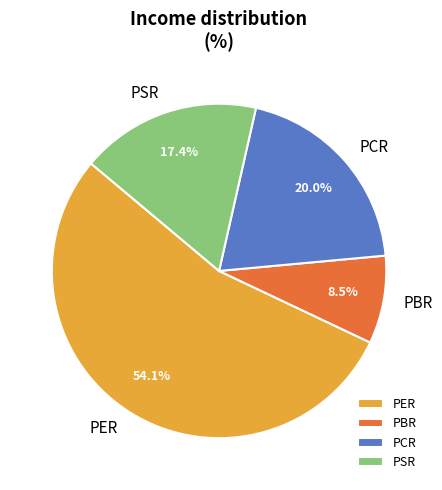

Which slice is the largest?

PER